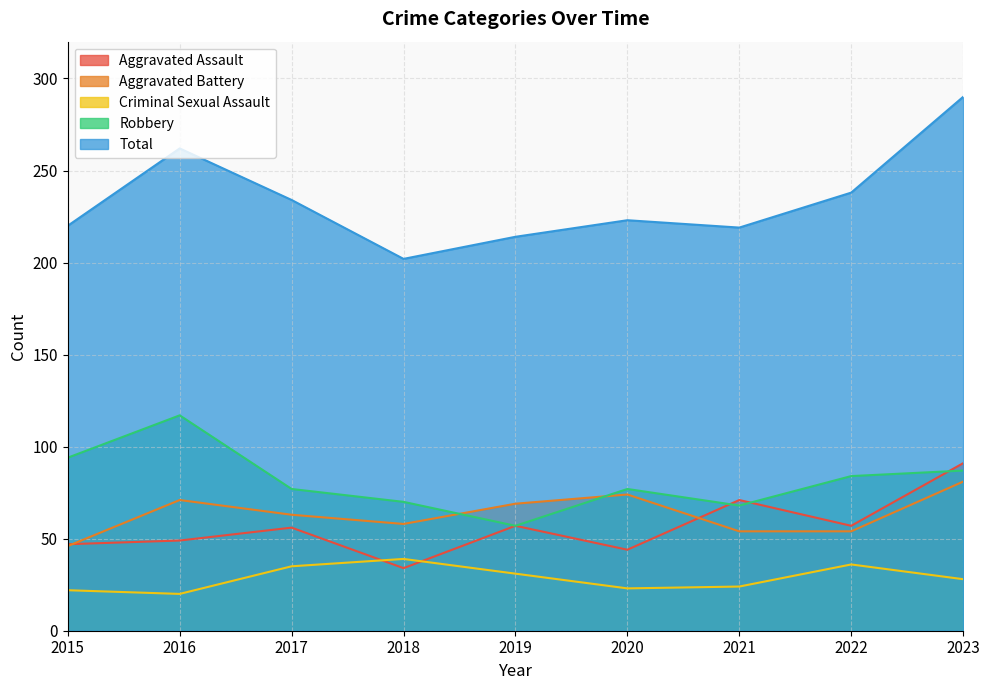

What are all the series names shown in the legend?

Aggravated Assault, Aggravated Battery, Criminal Sexual Assault, Robbery, Total